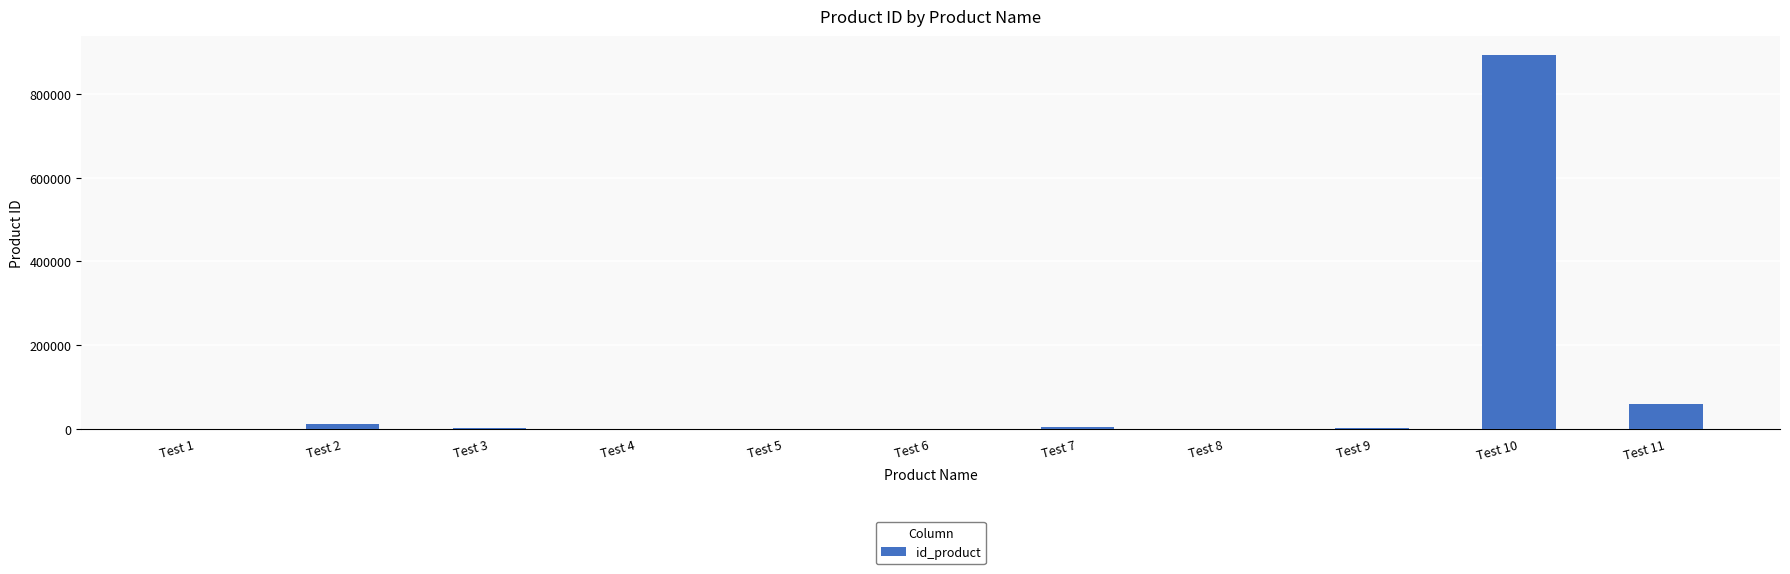

What is the greatest value displayed?

893422